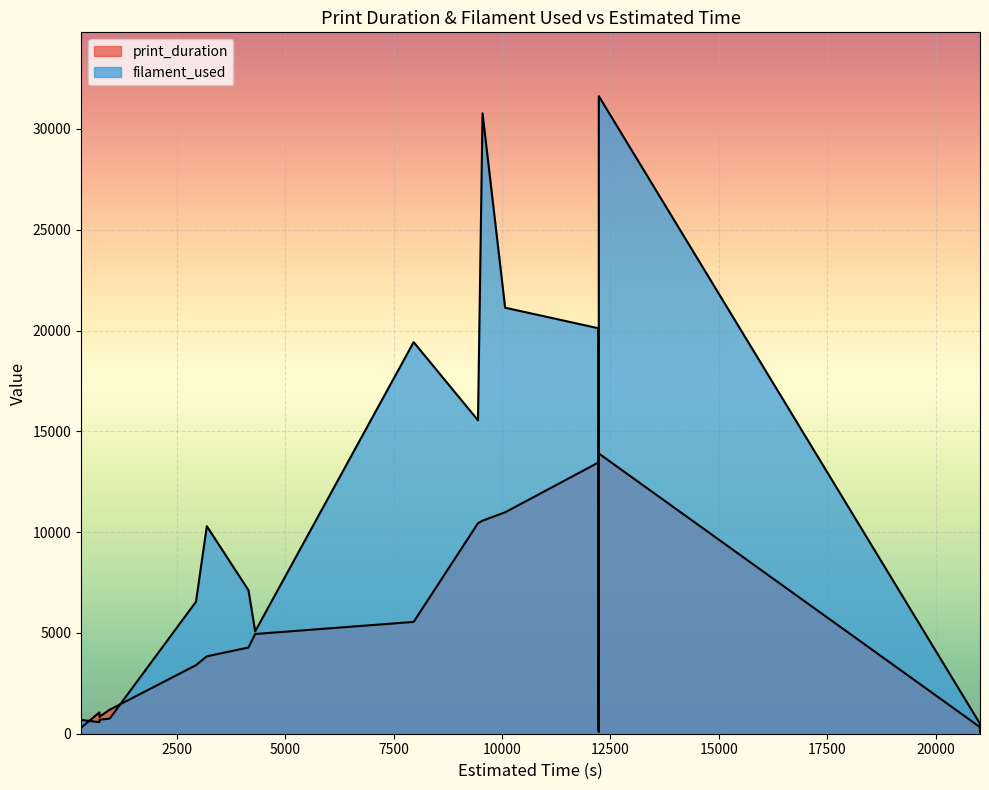

How many lines are shown in the chart?

2